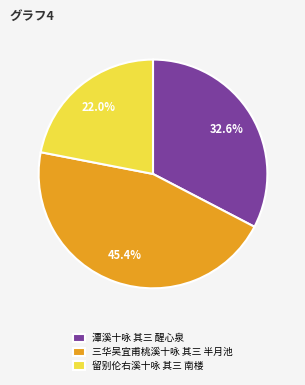

Is 潭溪十咏 其三 醒心泉 the majority of the pie?

No